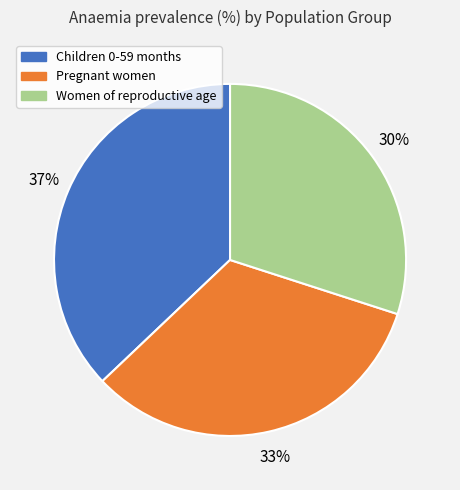

To the nearest percent, what is the difference between the Pregnant women and Women of reproductive age slice percentages?

3%